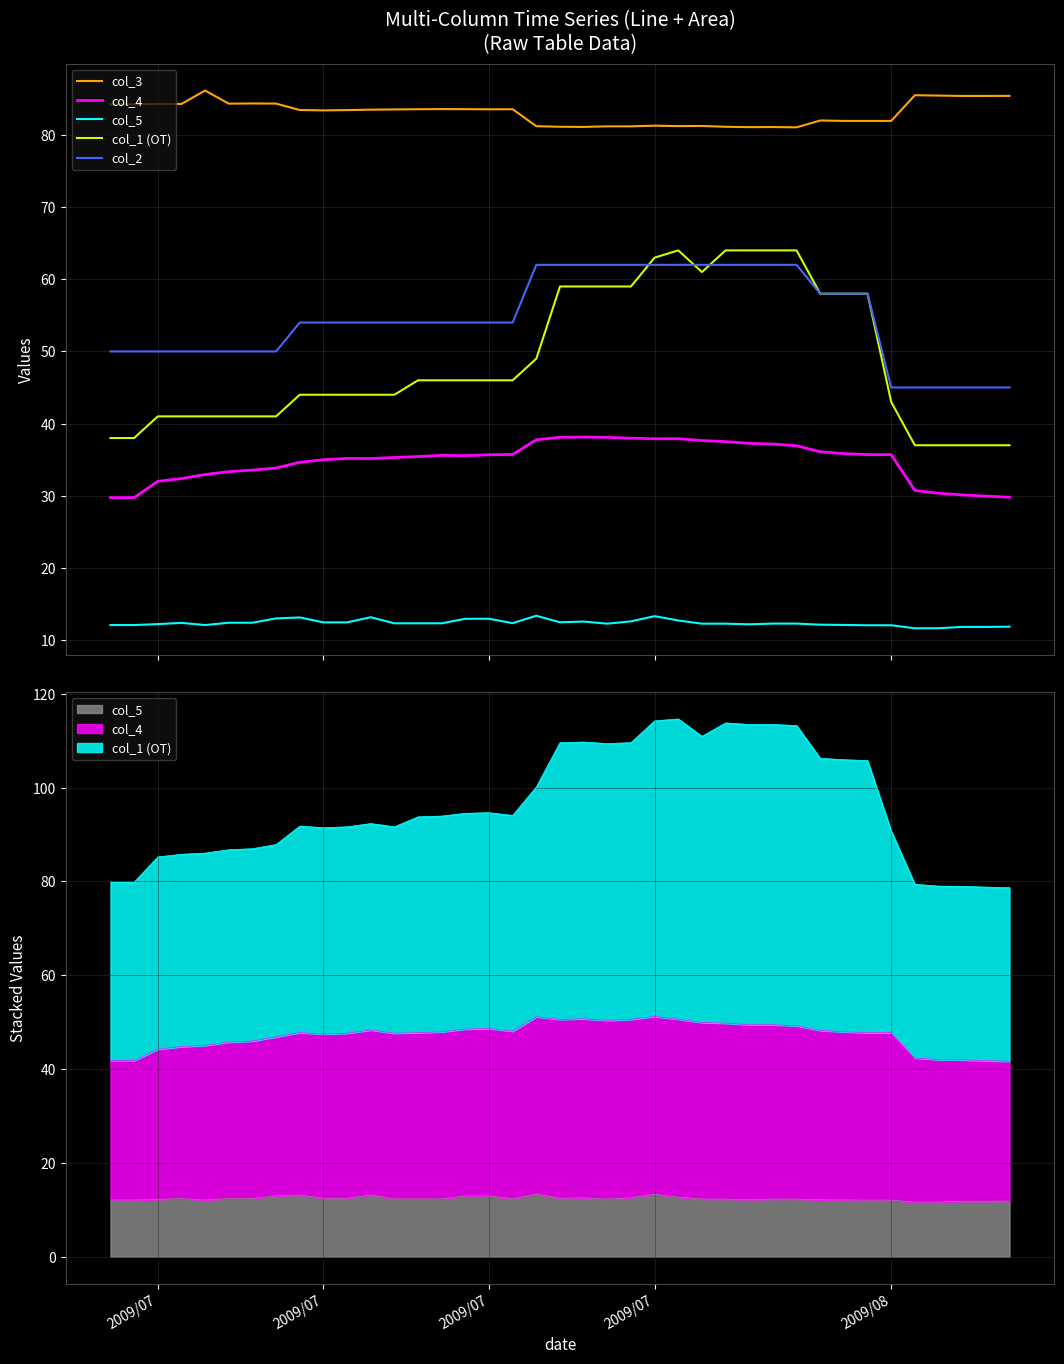

Which has a higher value, 2009/07 or 2009/08?

2009/07